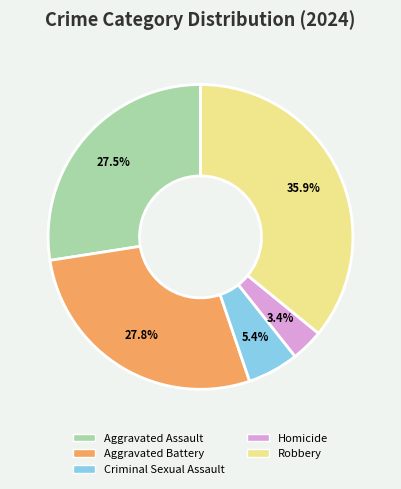

To the nearest percent, what portion does Robbery represent?

36%